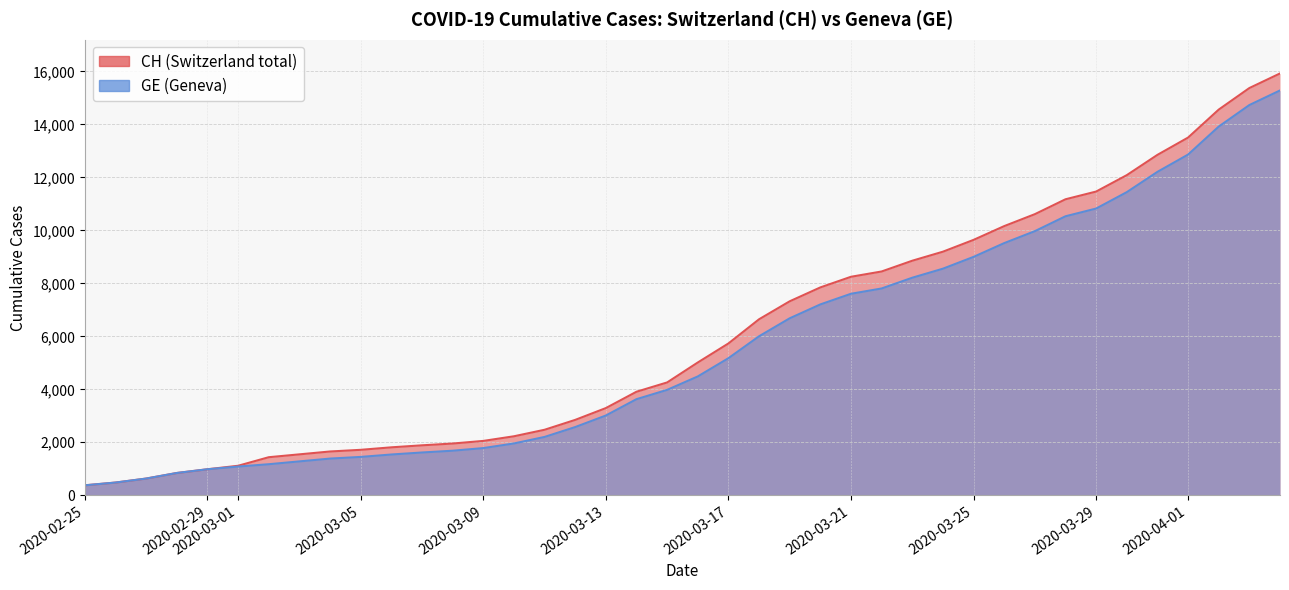

At which label is CH closest to 8150?

2020-03-21